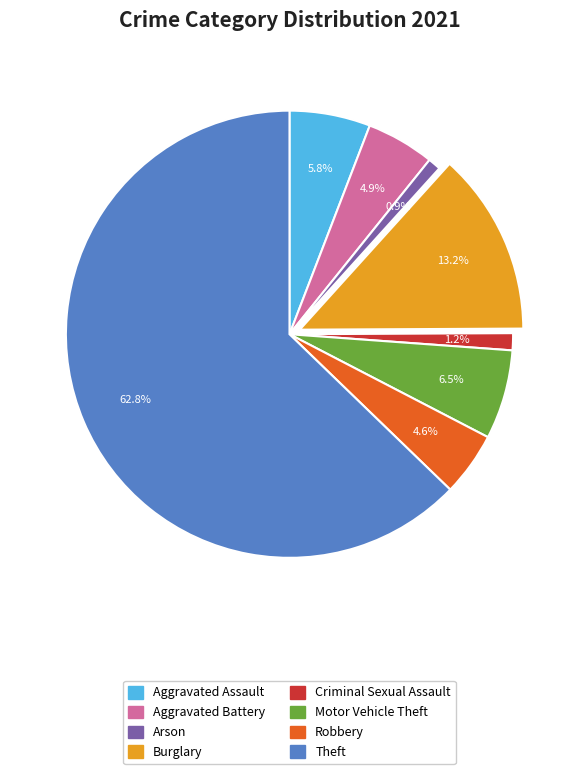

To the nearest percent, what portion does Arson represent?

1%